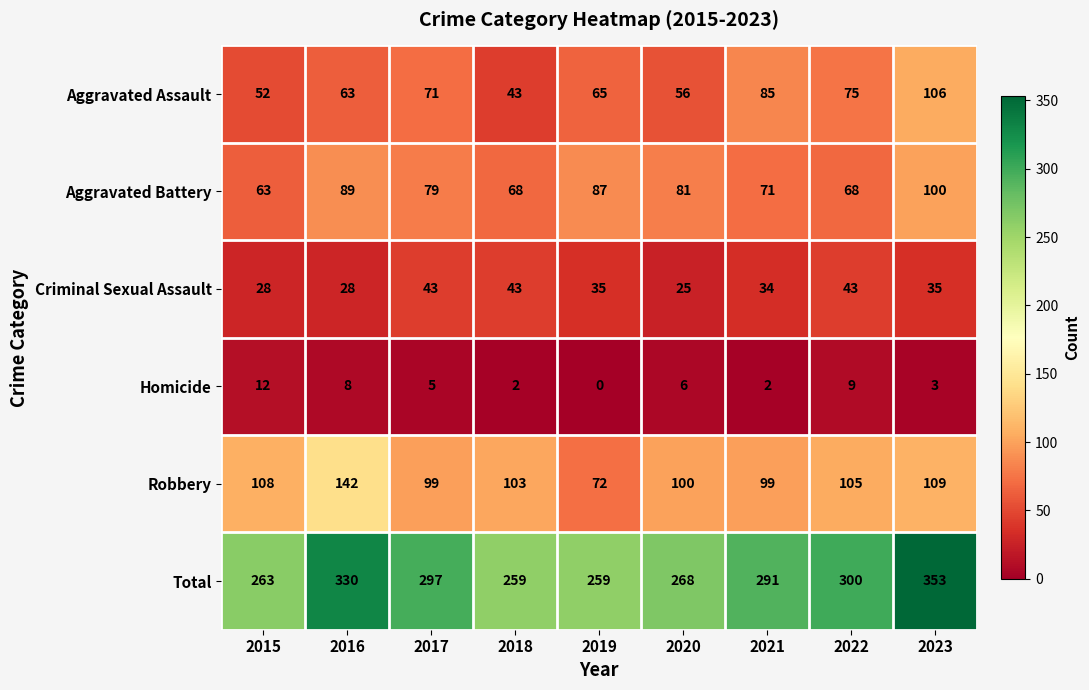

At which category is the sum across all series the highest?

2023